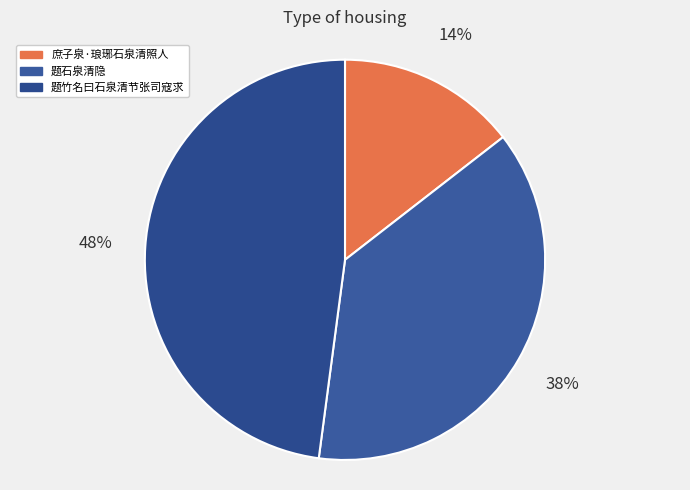

To the nearest percent, what percentage of the pie is 题石泉清隐?

38%